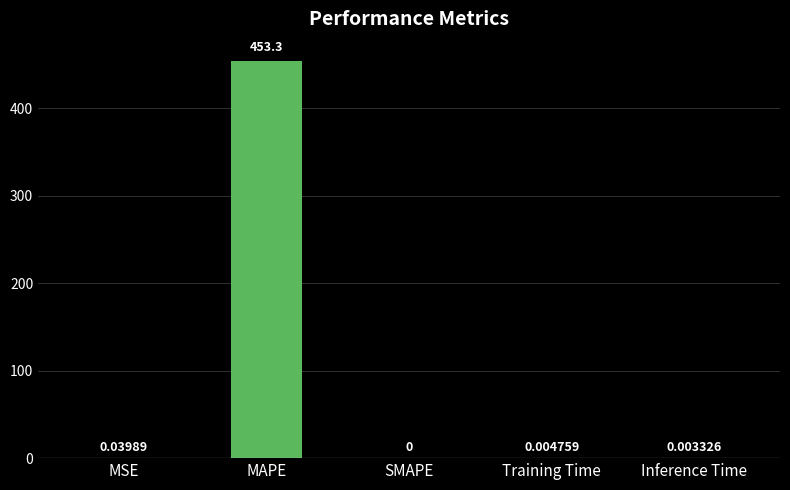

True or false: the data shows 453.3 at MAPE.

True